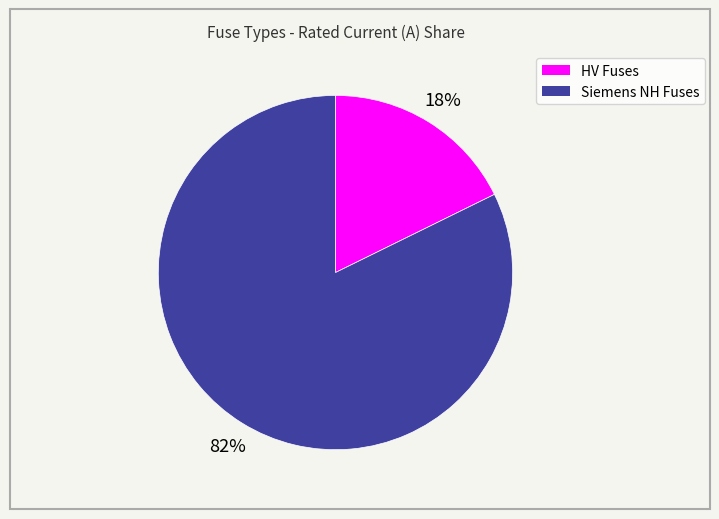

To the nearest percent, what is the average slice percentage?

50%